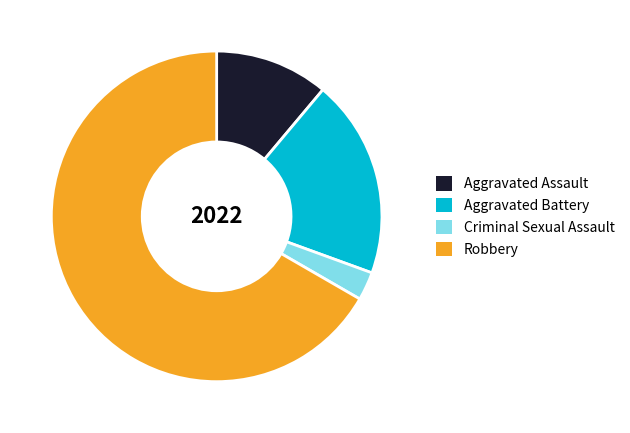

True or false: Criminal Sexual Assault accounts for 3% of the total.

True